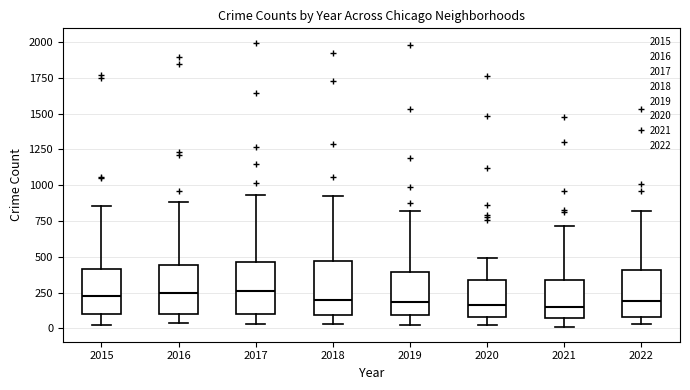

Reading left to right, read every box against the y-axis: the position of its median line, the range the box covers, and the ends of its whiskers. The values are not printed on the chart, so give them approximately, as read against the axis.

2015: median 250, box 100 to 400, whiskers 0 to 850
2016: median 250, box 100 to 450, whiskers 50 to 900
2017: median 250, box 100 to 450, whiskers 50 to 950
2018: median 200, box 100 to 450, whiskers 50 to 900
2019: median 200, box 100 to 400, whiskers 50 to 800
2020: median 150, box 100 to 350, whiskers 50 to 500
2021: median 150, box 50 to 350, whiskers 0 to 700
2022: median 200, box 100 to 400, whiskers 50 to 800